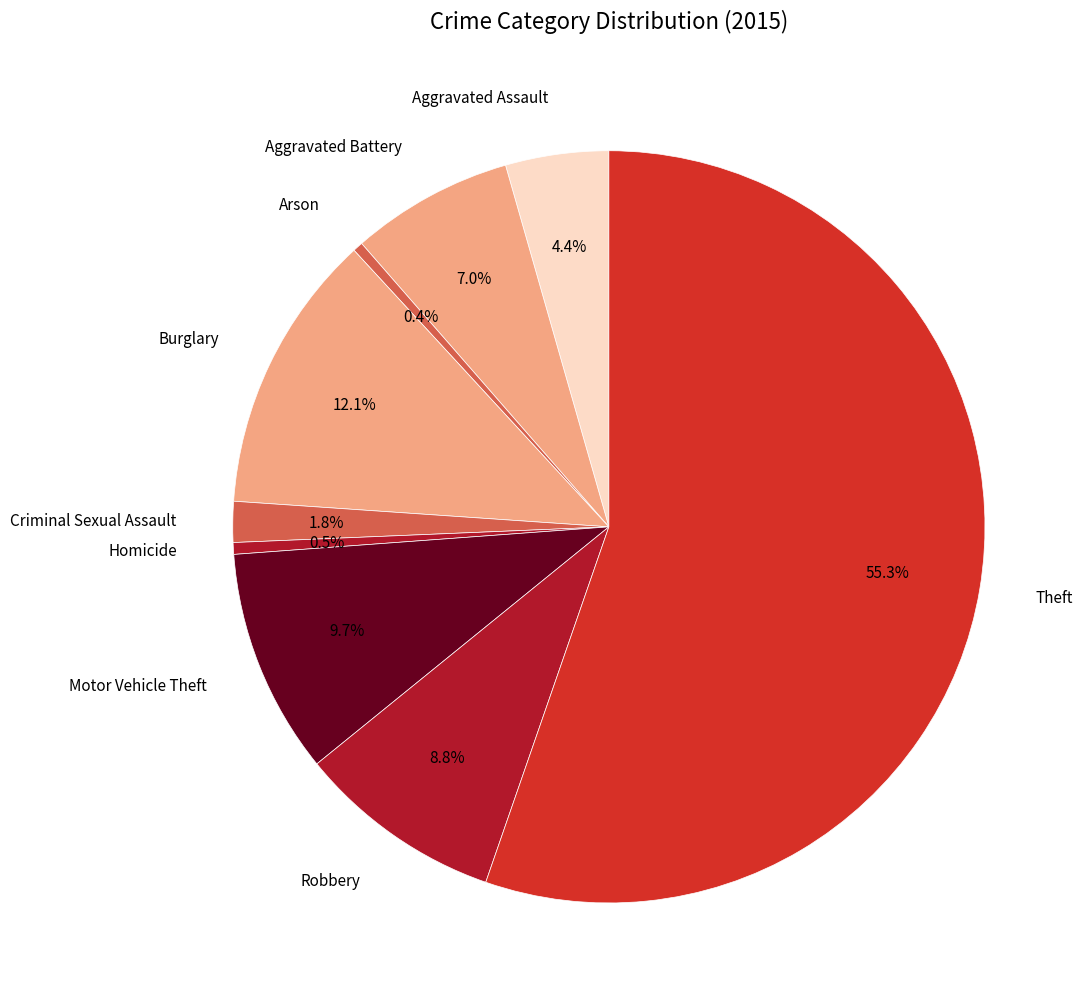

How many segments does this pie chart have?

9